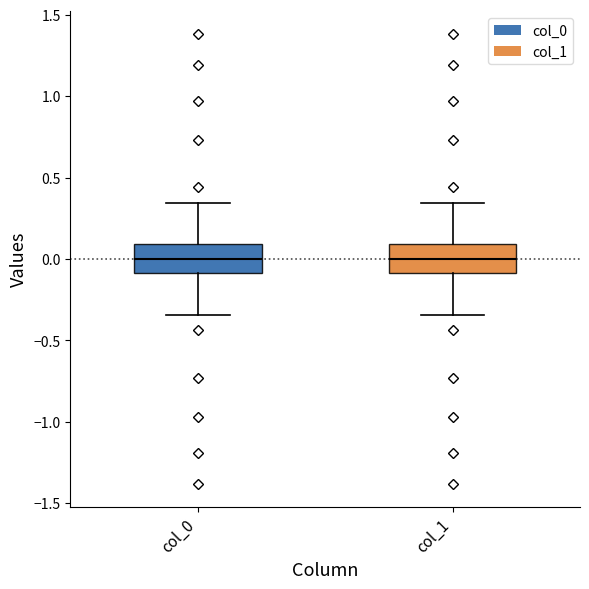

Reading left to right, read every box against the y-axis: the position of its median line, the range the box covers, and the ends of its whiskers. The values are not printed on the chart, so give them approximately, as read against the axis.

col_0: median 0.00, box -0.10 to 0.10, whiskers -0.35 to 0.35
col_1: median 0.00, box -0.10 to 0.10, whiskers -0.35 to 0.35